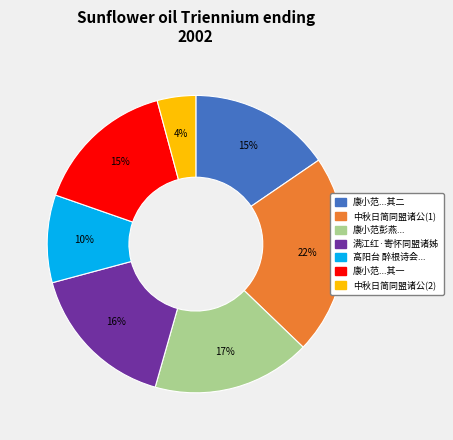

Is there a majority slice in this chart?

No